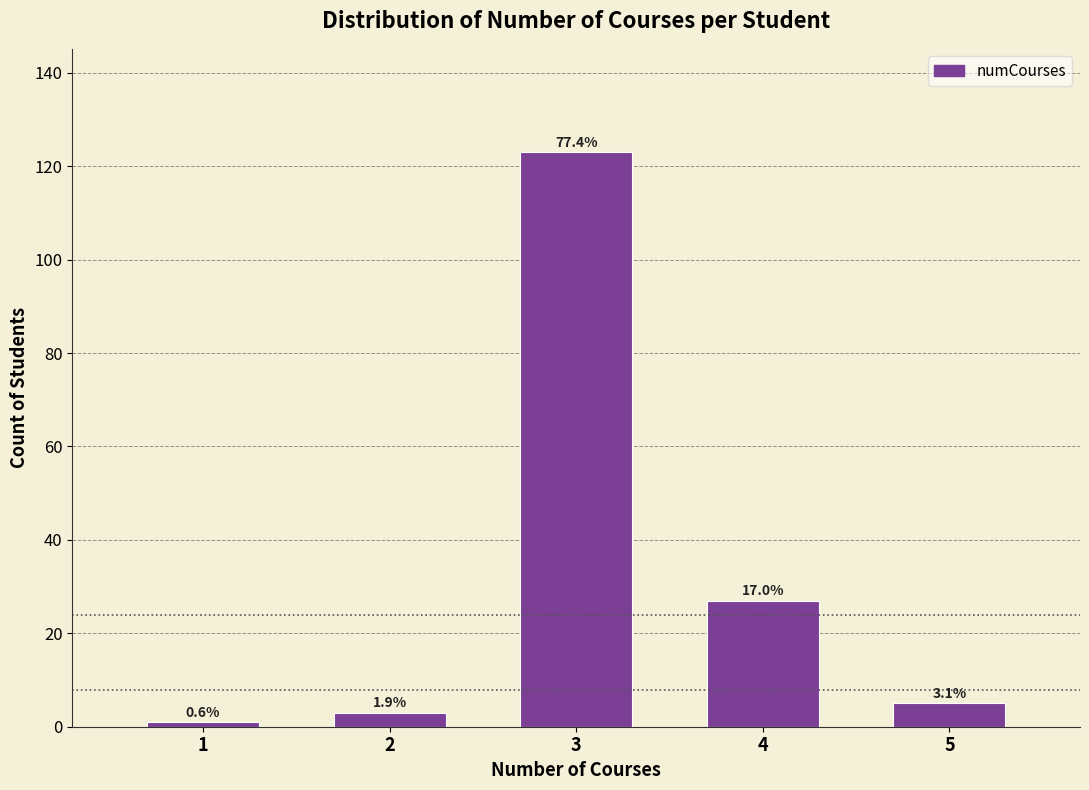

Are the bars horizontal?

No